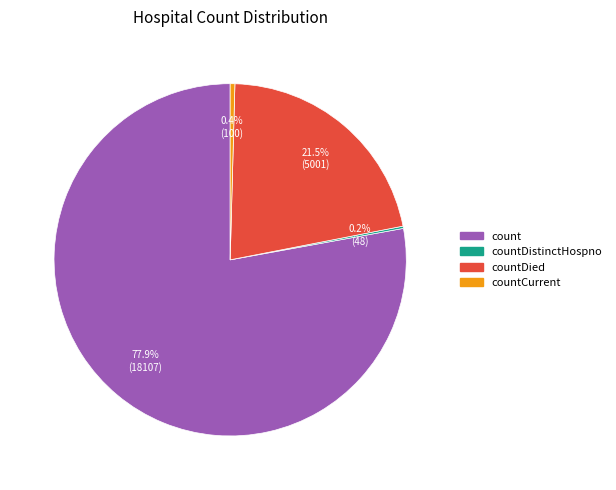

Which slice represents more than half of the pie?

count